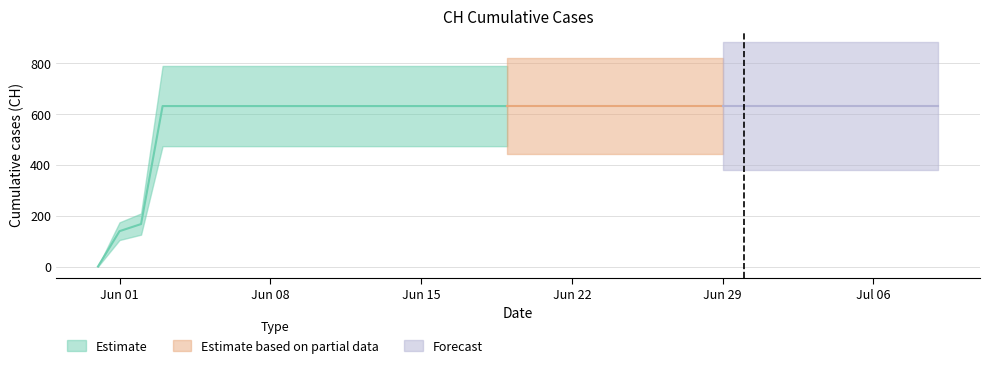

How many lines are shown in the chart?

1